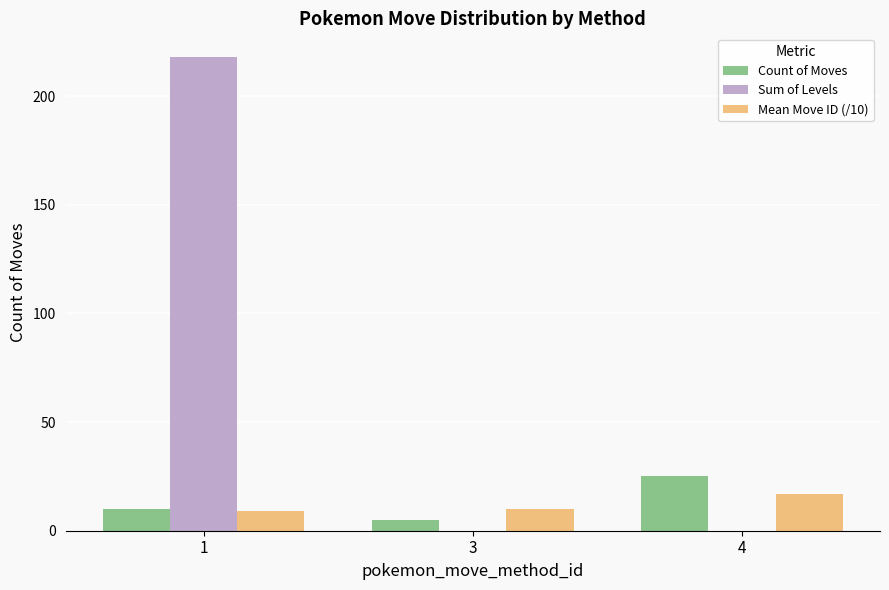

Reading right to left, list all the values displayed in this chart.

Count of Moves: 25	5	10
Sum of Levels: 0	0	218
Mean Move ID (/10): 17	10	9